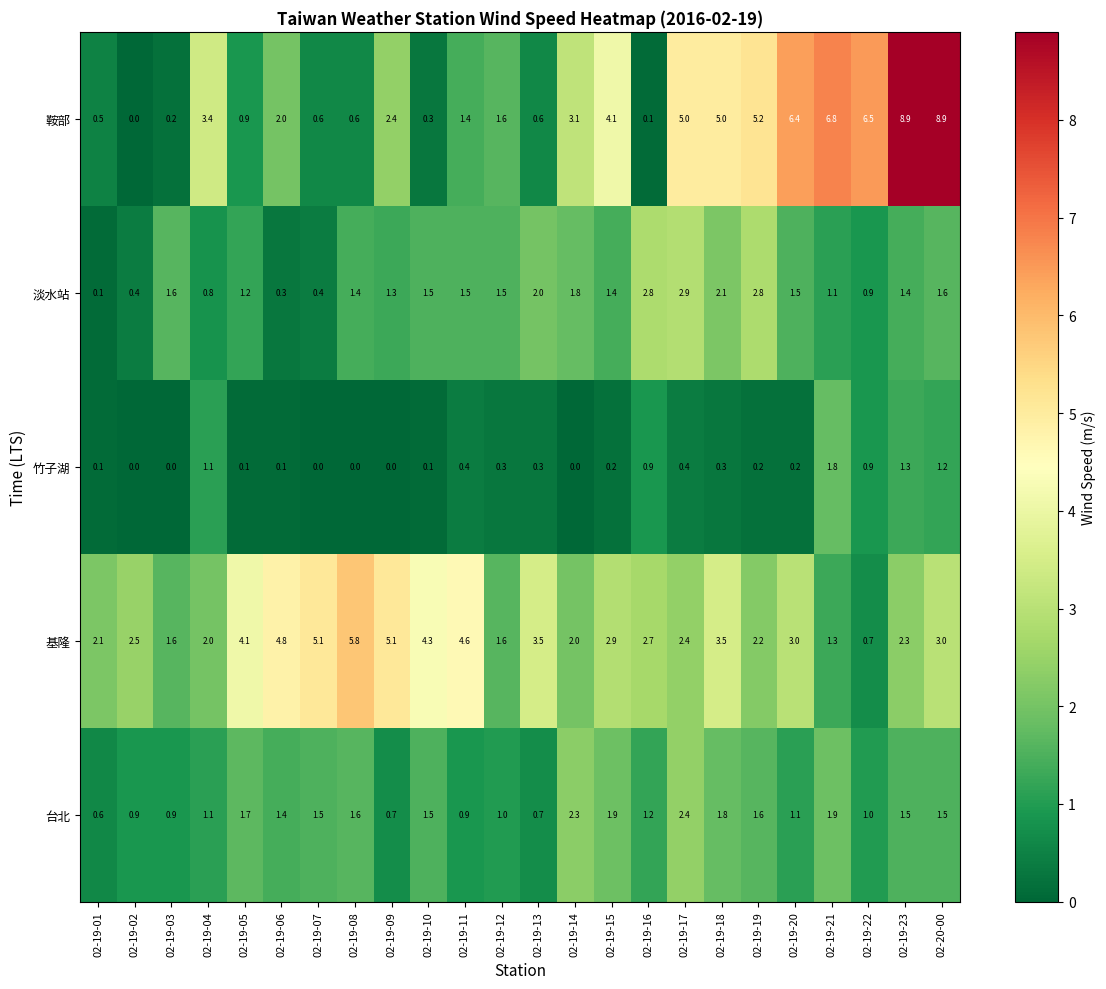

What is the sum of all 基隆 values?

73.1